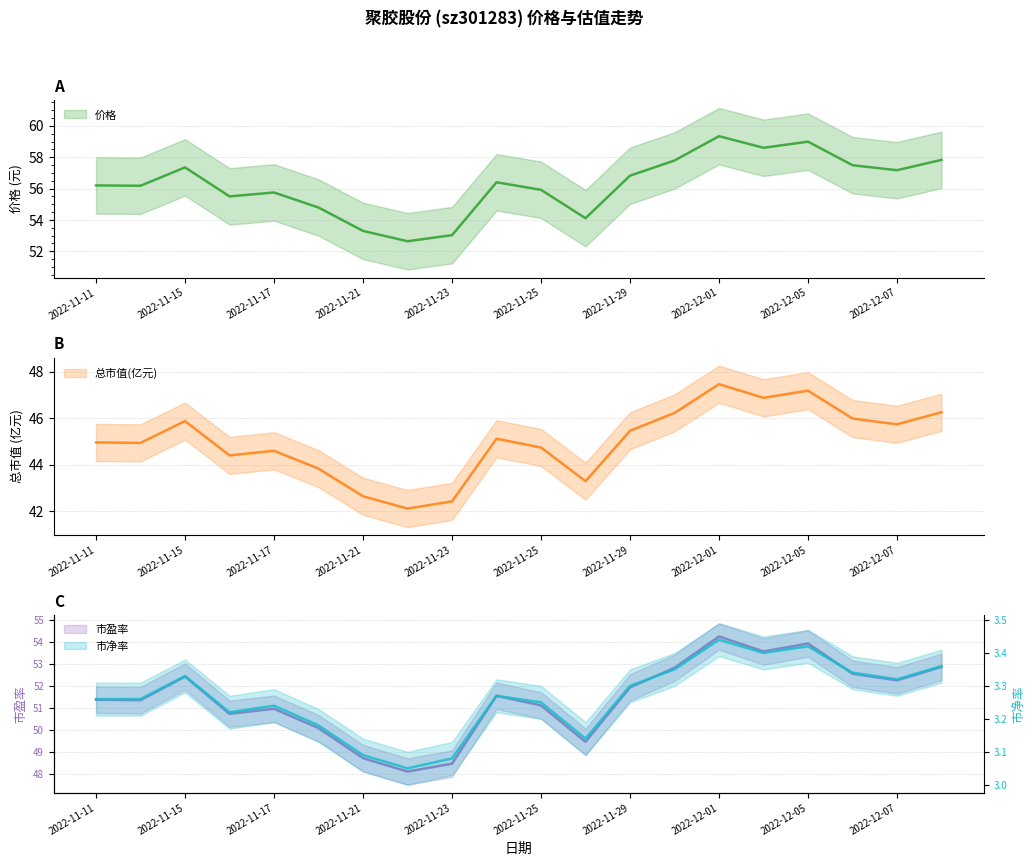

How many lines are shown in the chart?

4